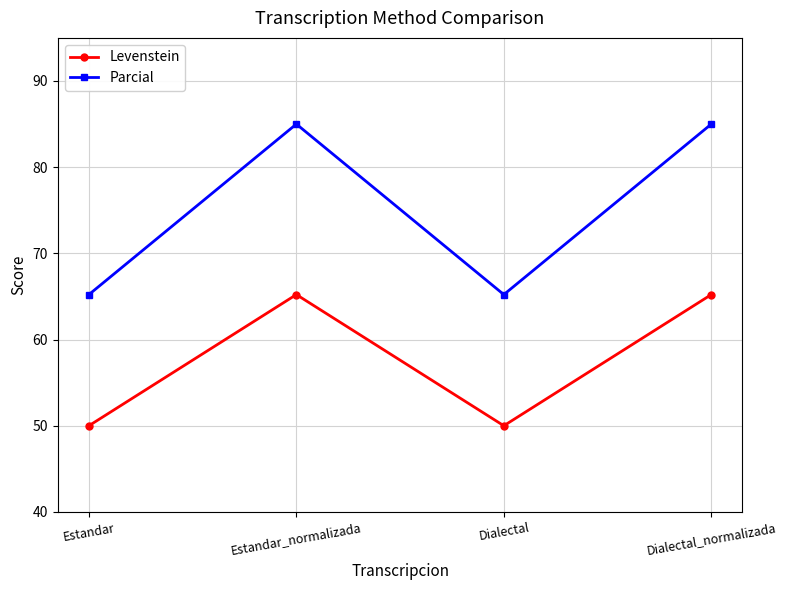

What is the lowest value of the Parcial series?

65.2